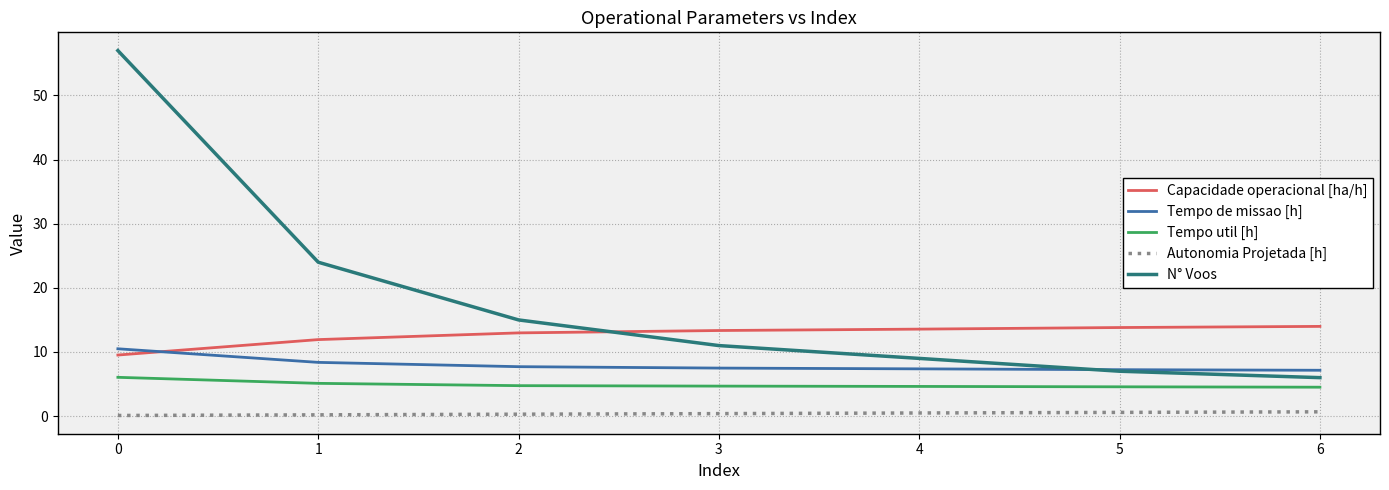

What is the difference between the maximum and minimum values in the Capacidade operacional [ha/h] series?

4.5